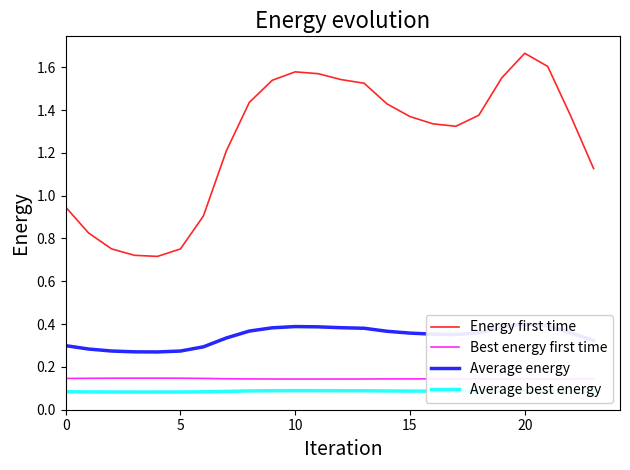

What is the value of the Average best energy point at the 14th from the left?

0.1